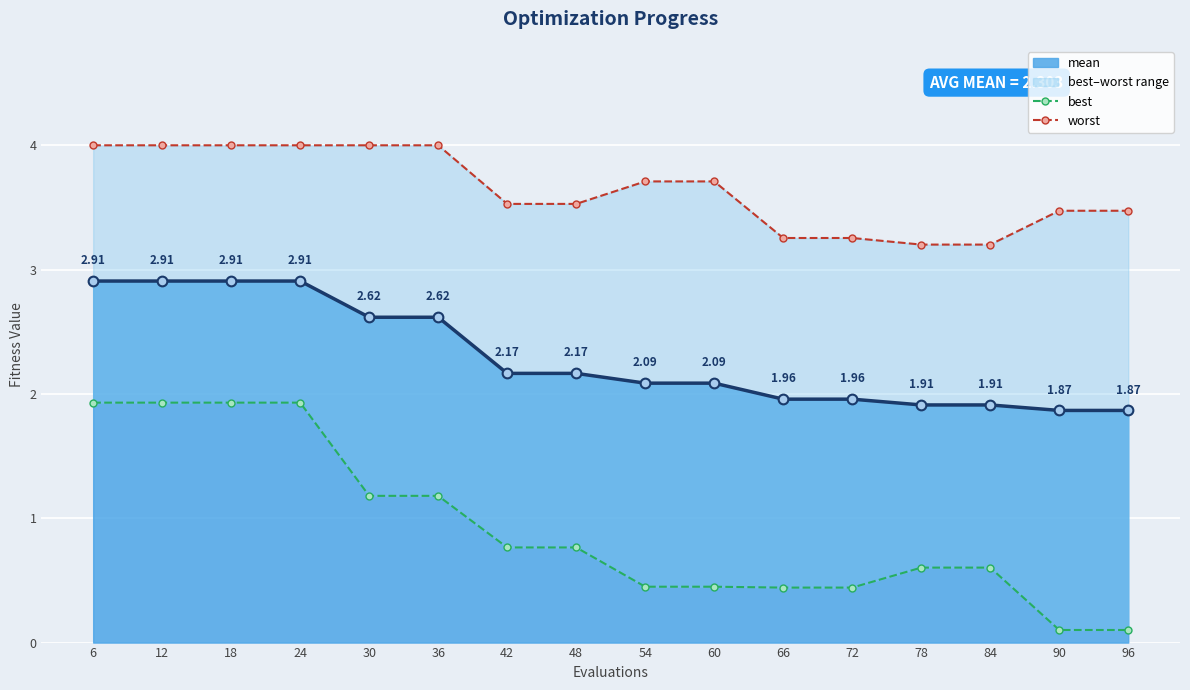

Which series has the largest total across all categories?

worst